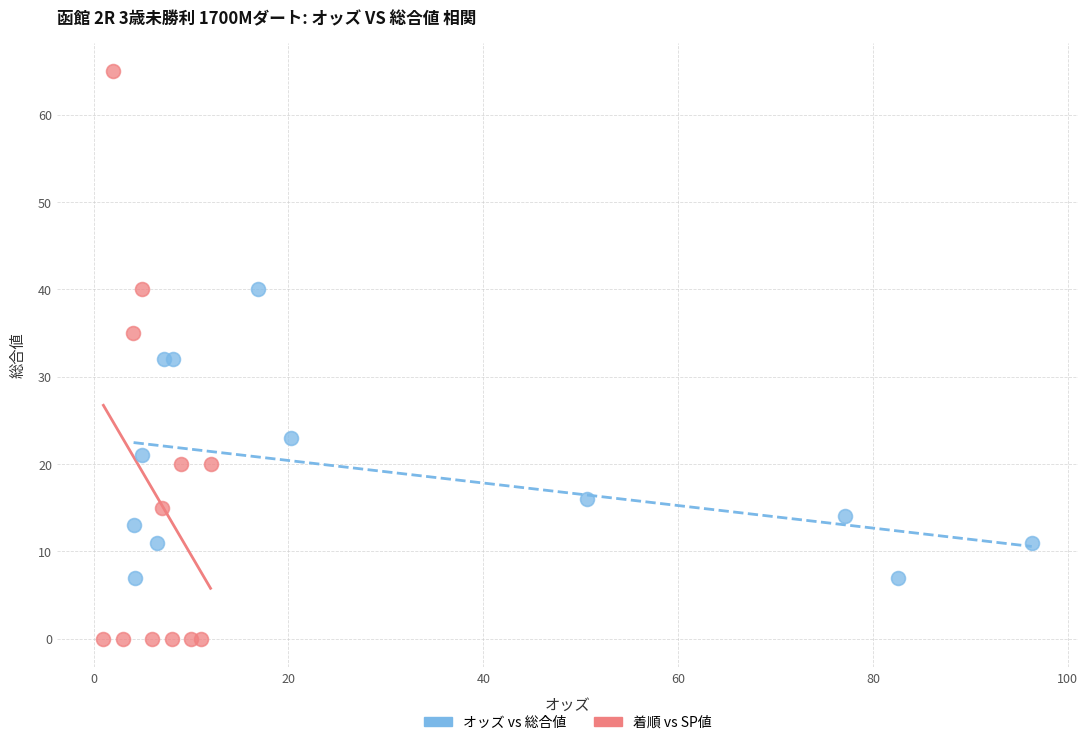

Which series has the largest Y range (max minus min)?

着順 vs SP値